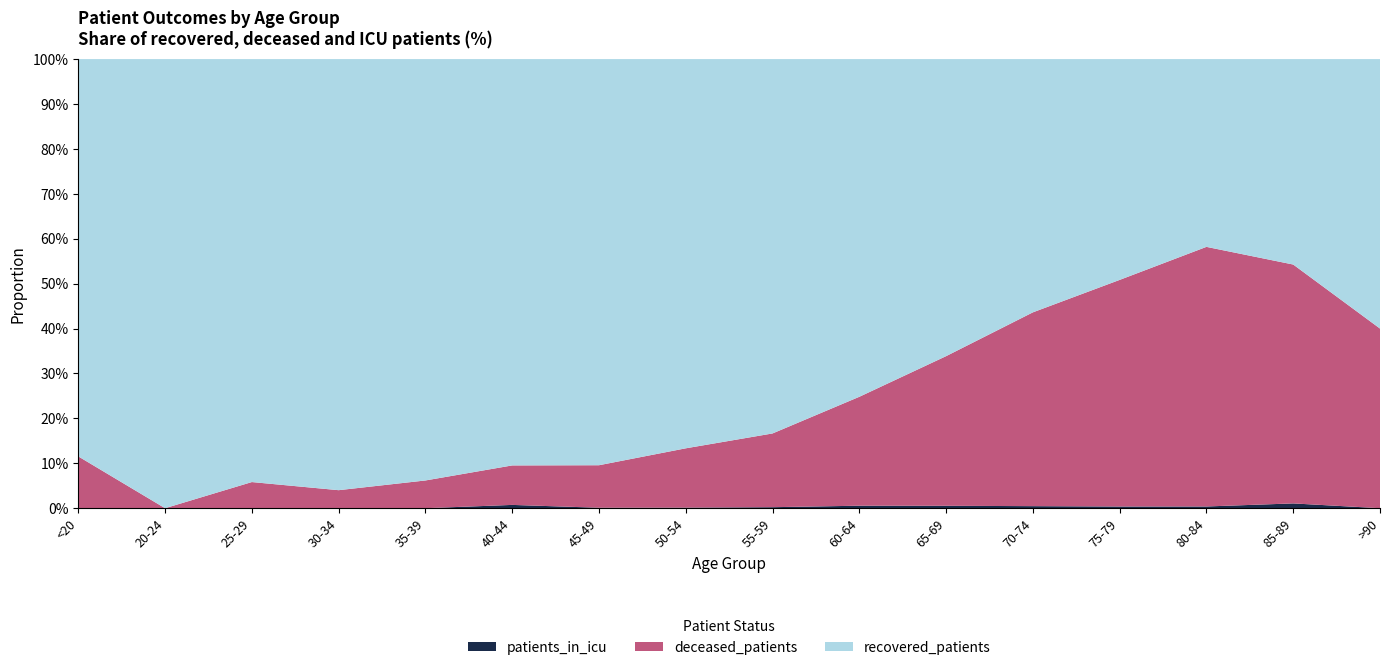

Reading left to right, transcribe all the data shown in this chart.

patients_in_icu: <20=0	20-24=0	25-29=0	30-34=0	35-39=0	40-44=4	45-49=1	50-54=2	55-59=5	60-64=15	65-69=16	70-74=14	75-79=7	80-84=2	85-89=1	>90=0
deceased_patients: <20=6	20-24=0	25-29=11	30-34=13	35-39=26	40-44=48	45-49=92	50-54=212	55-59=367	60-64=656	65-69=999	70-74=1320	75-79=937	80-84=300	85-89=50	>90=4
recovered_patients: <20=46	20-24=106	25-29=178	30-34=311	35-39=395	40-44=494	45-49=879	50-54=1391	55-59=1863	60-64=2034	65-69=1983	70-74=1725	75-79=913	80-84=217	85-89=43	>90=6